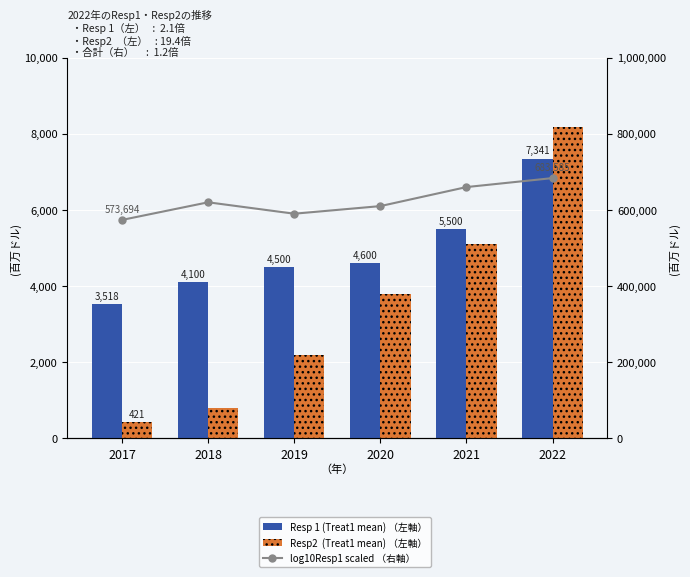

How many categories are shown in the chart?

6